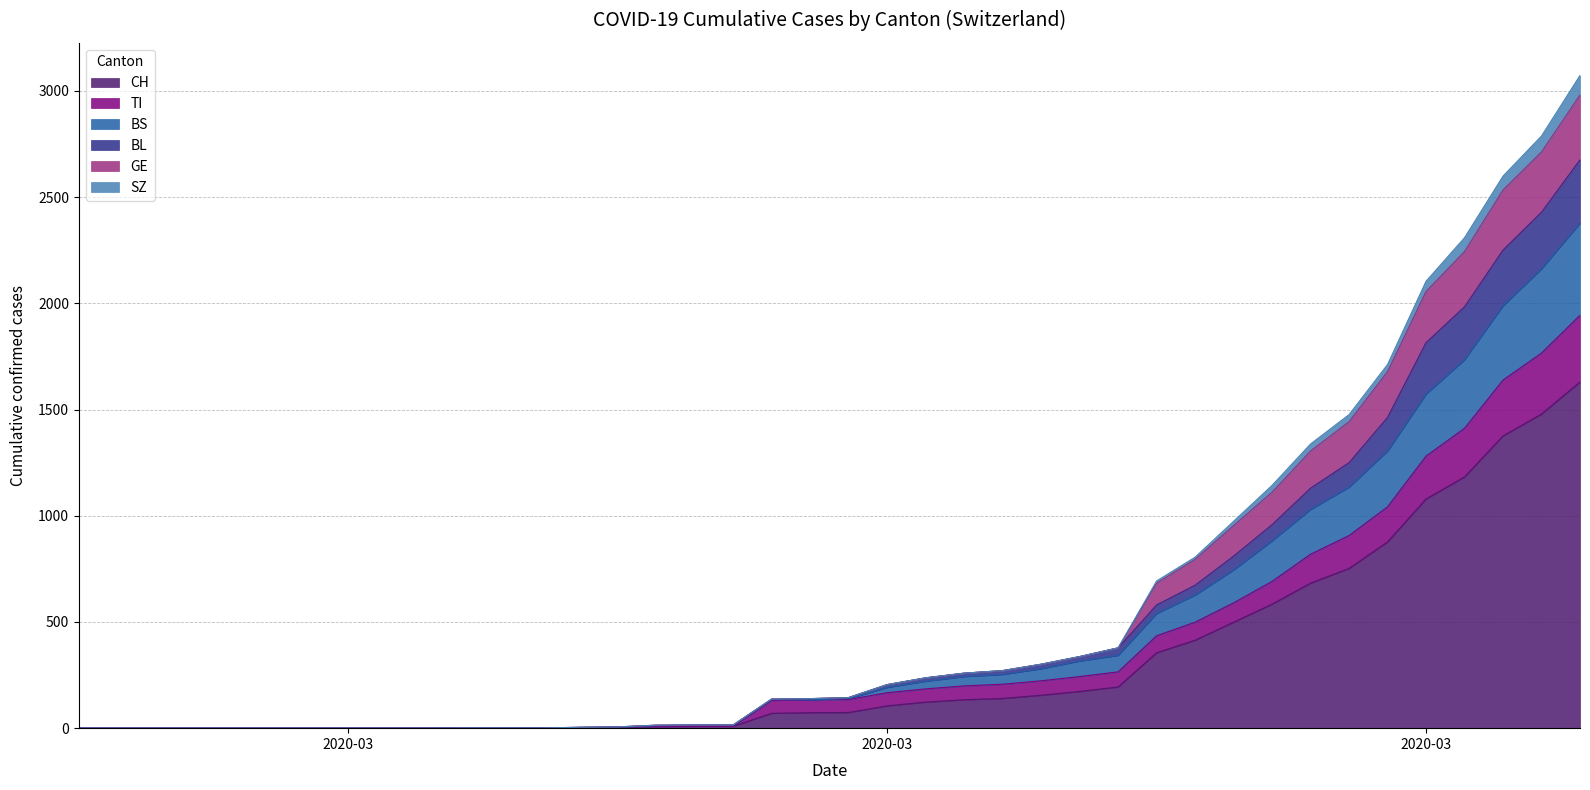

How many lines are shown in the chart?

6